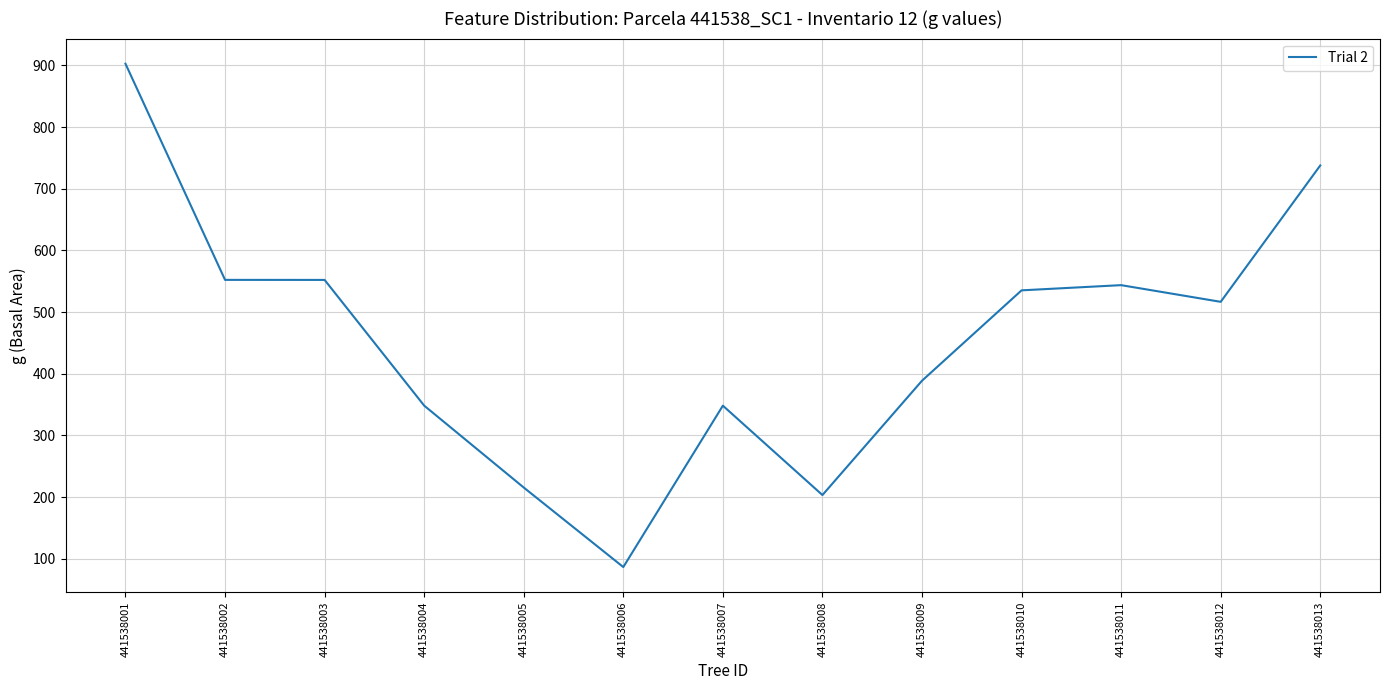

The value at 441538006 is 39.4. True or false?

False